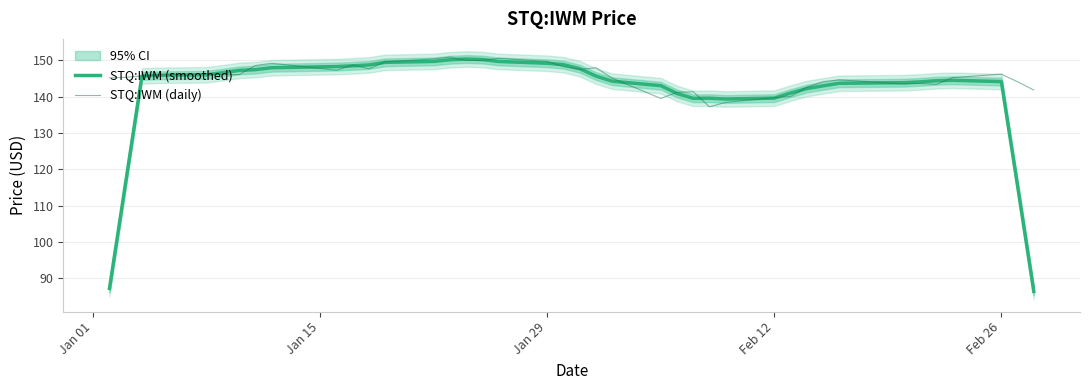

What is the minimum value for STQ:IWM (daily)?

137.2